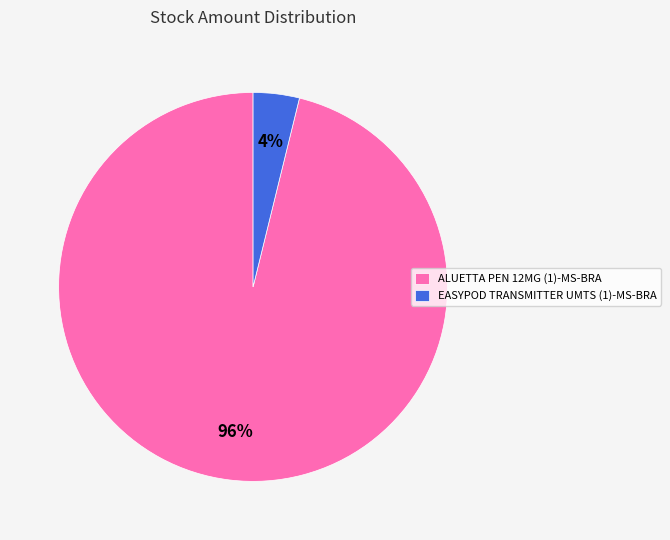

To the nearest percent, what percentage of the pie is EASYPOD TRANSMITTER UMTS (1)-MS-BRA?

4%